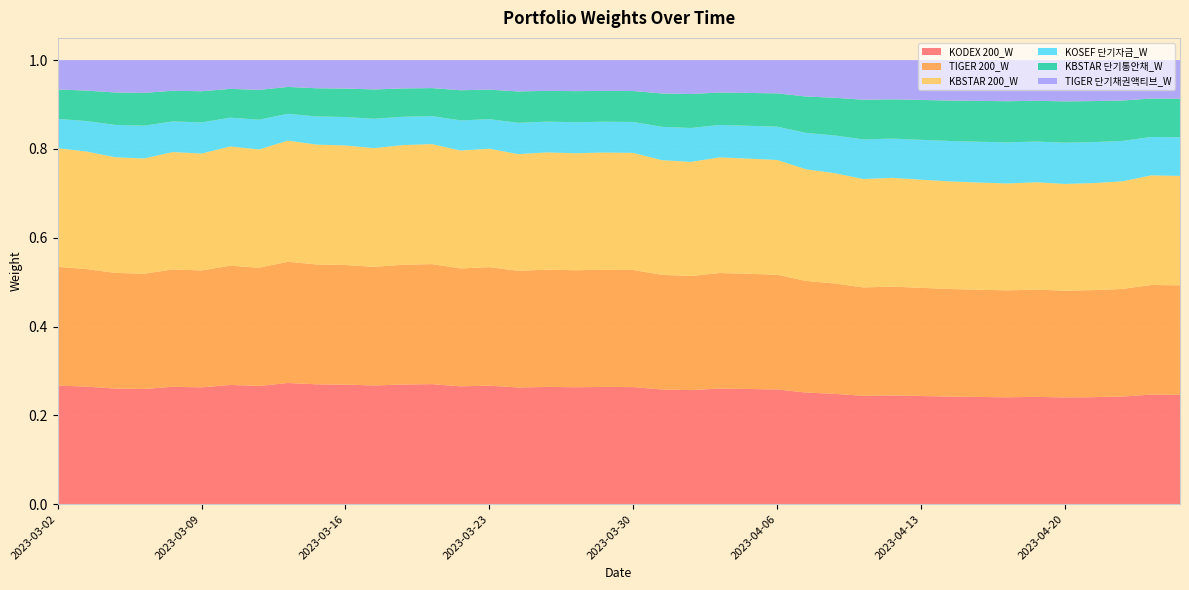

Reading left to right, list all the values displayed in this chart.

KODEX 200_W: 2023-03-02=0.3	2023-03-03=0.3	2023-03-06=0.3	2023-03-07=0.3	2023-03-08=0.3	2023-03-09=0.3	2023-03-10=0.3	2023-03-13=0.3	2023-03-14=0.3	2023-03-15=0.3	2023-03-16=0.3	2023-03-17=0.3	2023-03-20=0.3	2023-03-21=0.3	2023-03-22=0.3	2023-03-23=0.3	2023-03-24=0.3	2023-03-27=0.3	2023-03-28=0.3	2023-03-29=0.3	2023-03-30=0.3	2023-03-31=0.3	2023-04-03=0.3	2023-04-04=0.3	2023-04-05=0.3	2023-04-06=0.3	2023-04-07=0.3	2023-04-10=0.2	2023-04-11=0.2	2023-04-12=0.2	2023-04-13=0.2	2023-04-14=0.2	2023-04-17=0.2	2023-04-18=0.2	2023-04-19=0.2	2023-04-20=0.2	2023-04-21=0.2	2023-04-24=0.2	2023-04-25=0.2	2023-04-26=0.2
TIGER 200_W: 2023-03-02=0.3	2023-03-03=0.3	2023-03-06=0.3	2023-03-07=0.3	2023-03-08=0.3	2023-03-09=0.3	2023-03-10=0.3	2023-03-13=0.3	2023-03-14=0.3	2023-03-15=0.3	2023-03-16=0.3	2023-03-17=0.3	2023-03-20=0.3	2023-03-21=0.3	2023-03-22=0.3	2023-03-23=0.3	2023-03-24=0.3	2023-03-27=0.3	2023-03-28=0.3	2023-03-29=0.3	2023-03-30=0.3	2023-03-31=0.3	2023-04-03=0.3	2023-04-04=0.3	2023-04-05=0.3	2023-04-06=0.3	2023-04-07=0.3	2023-04-10=0.2	2023-04-11=0.2	2023-04-12=0.2	2023-04-13=0.2	2023-04-14=0.2	2023-04-17=0.2	2023-04-18=0.2	2023-04-19=0.2	2023-04-20=0.2	2023-04-21=0.2	2023-04-24=0.2	2023-04-25=0.2	2023-04-26=0.2
KBSTAR 200_W: 2023-03-02=0.3	2023-03-03=0.3	2023-03-06=0.3	2023-03-07=0.3	2023-03-08=0.3	2023-03-09=0.3	2023-03-10=0.3	2023-03-13=0.3	2023-03-14=0.3	2023-03-15=0.3	2023-03-16=0.3	2023-03-17=0.3	2023-03-20=0.3	2023-03-21=0.3	2023-03-22=0.3	2023-03-23=0.3	2023-03-24=0.3	2023-03-27=0.3	2023-03-28=0.3	2023-03-29=0.3	2023-03-30=0.3	2023-03-31=0.3	2023-04-03=0.3	2023-04-04=0.3	2023-04-05=0.3	2023-04-06=0.3	2023-04-07=0.3	2023-04-10=0.2	2023-04-11=0.2	2023-04-12=0.2	2023-04-13=0.2	2023-04-14=0.2	2023-04-17=0.2	2023-04-18=0.2	2023-04-19=0.2	2023-04-20=0.2	2023-04-21=0.2	2023-04-24=0.2	2023-04-25=0.2	2023-04-26=0.2
KOSEF 단기자금_W: 2023-03-02=0.1	2023-03-03=0.1	2023-03-06=0.1	2023-03-07=0.1	2023-03-08=0.1	2023-03-09=0.1	2023-03-10=0.1	2023-03-13=0.1	2023-03-14=0.1	2023-03-15=0.1	2023-03-16=0.1	2023-03-17=0.1	2023-03-20=0.1	2023-03-21=0.1	2023-03-22=0.1	2023-03-23=0.1	2023-03-24=0.1	2023-03-27=0.1	2023-03-28=0.1	2023-03-29=0.1	2023-03-30=0.1	2023-03-31=0.1	2023-04-03=0.1	2023-04-04=0.1	2023-04-05=0.1	2023-04-06=0.1	2023-04-07=0.1	2023-04-10=0.1	2023-04-11=0.1	2023-04-12=0.1	2023-04-13=0.1	2023-04-14=0.1	2023-04-17=0.1	2023-04-18=0.1	2023-04-19=0.1	2023-04-20=0.1	2023-04-21=0.1	2023-04-24=0.1	2023-04-25=0.1	2023-04-26=0.1
KBSTAR 단기통안채_W: 2023-03-02=0.1	2023-03-03=0.1	2023-03-06=0.1	2023-03-07=0.1	2023-03-08=0.1	2023-03-09=0.1	2023-03-10=0.1	2023-03-13=0.1	2023-03-14=0.1	2023-03-15=0.1	2023-03-16=0.1	2023-03-17=0.1	2023-03-20=0.1	2023-03-21=0.1	2023-03-22=0.1	2023-03-23=0.1	2023-03-24=0.1	2023-03-27=0.1	2023-03-28=0.1	2023-03-29=0.1	2023-03-30=0.1	2023-03-31=0.1	2023-04-03=0.1	2023-04-04=0.1	2023-04-05=0.1	2023-04-06=0.1	2023-04-07=0.1	2023-04-10=0.1	2023-04-11=0.1	2023-04-12=0.1	2023-04-13=0.1	2023-04-14=0.1	2023-04-17=0.1	2023-04-18=0.1	2023-04-19=0.1	2023-04-20=0.1	2023-04-21=0.1	2023-04-24=0.1	2023-04-25=0.1	2023-04-26=0.1
TIGER 단기채권액티브_W: 2023-03-02=0.1	2023-03-03=0.1	2023-03-06=0.1	2023-03-07=0.1	2023-03-08=0.1	2023-03-09=0.1	2023-03-10=0.1	2023-03-13=0.1	2023-03-14=0.1	2023-03-15=0.1	2023-03-16=0.1	2023-03-17=0.1	2023-03-20=0.1	2023-03-21=0.1	2023-03-22=0.1	2023-03-23=0.1	2023-03-24=0.1	2023-03-27=0.1	2023-03-28=0.1	2023-03-29=0.1	2023-03-30=0.1	2023-03-31=0.1	2023-04-03=0.1	2023-04-04=0.1	2023-04-05=0.1	2023-04-06=0.1	2023-04-07=0.1	2023-04-10=0.1	2023-04-11=0.1	2023-04-12=0.1	2023-04-13=0.1	2023-04-14=0.1	2023-04-17=0.1	2023-04-18=0.1	2023-04-19=0.1	2023-04-20=0.1	2023-04-21=0.1	2023-04-24=0.1	2023-04-25=0.1	2023-04-26=0.1